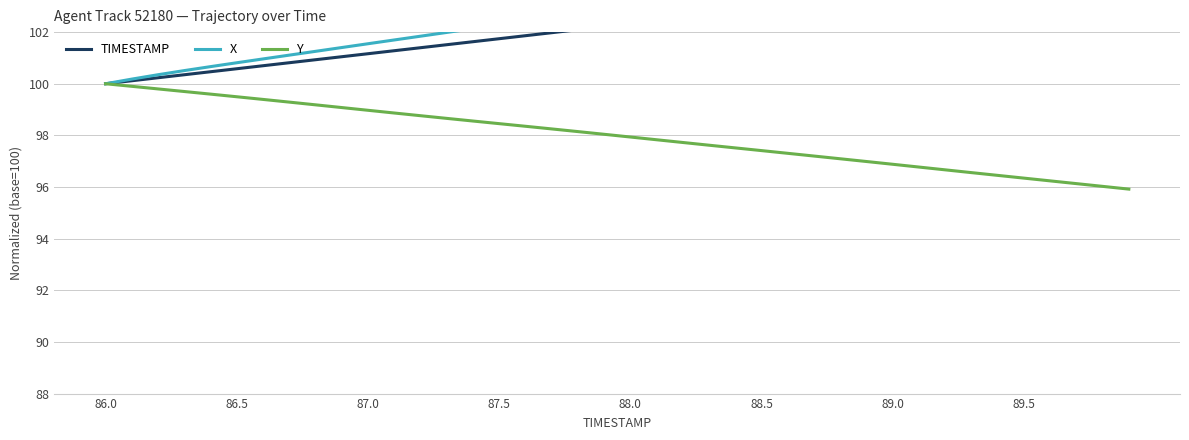

What is the lowest value of the TIMESTAMP series?

100.0